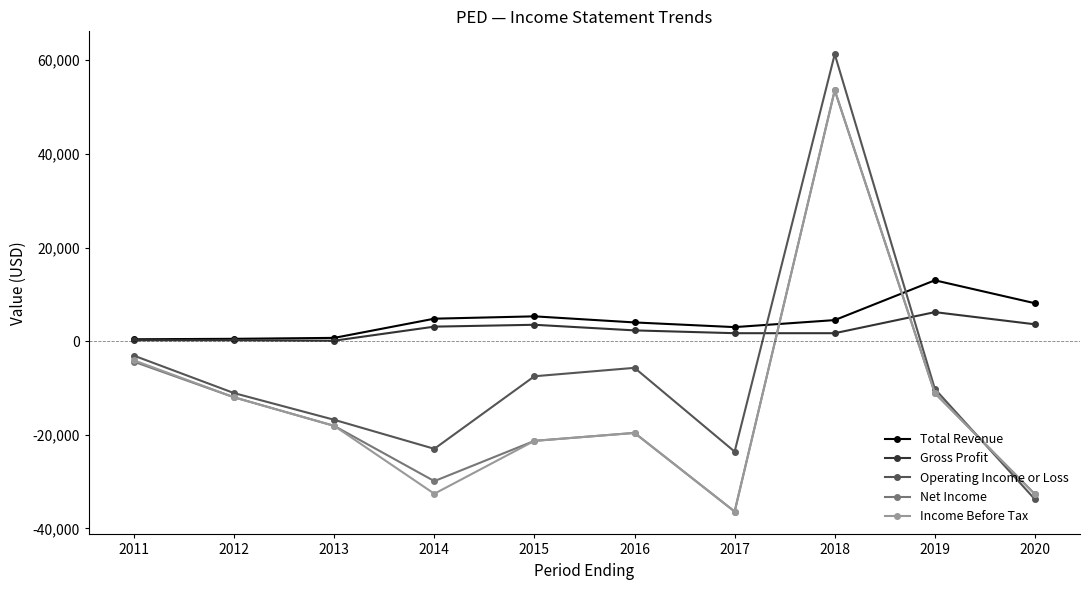

How many negative values does the Operating Income or Loss series have?

9